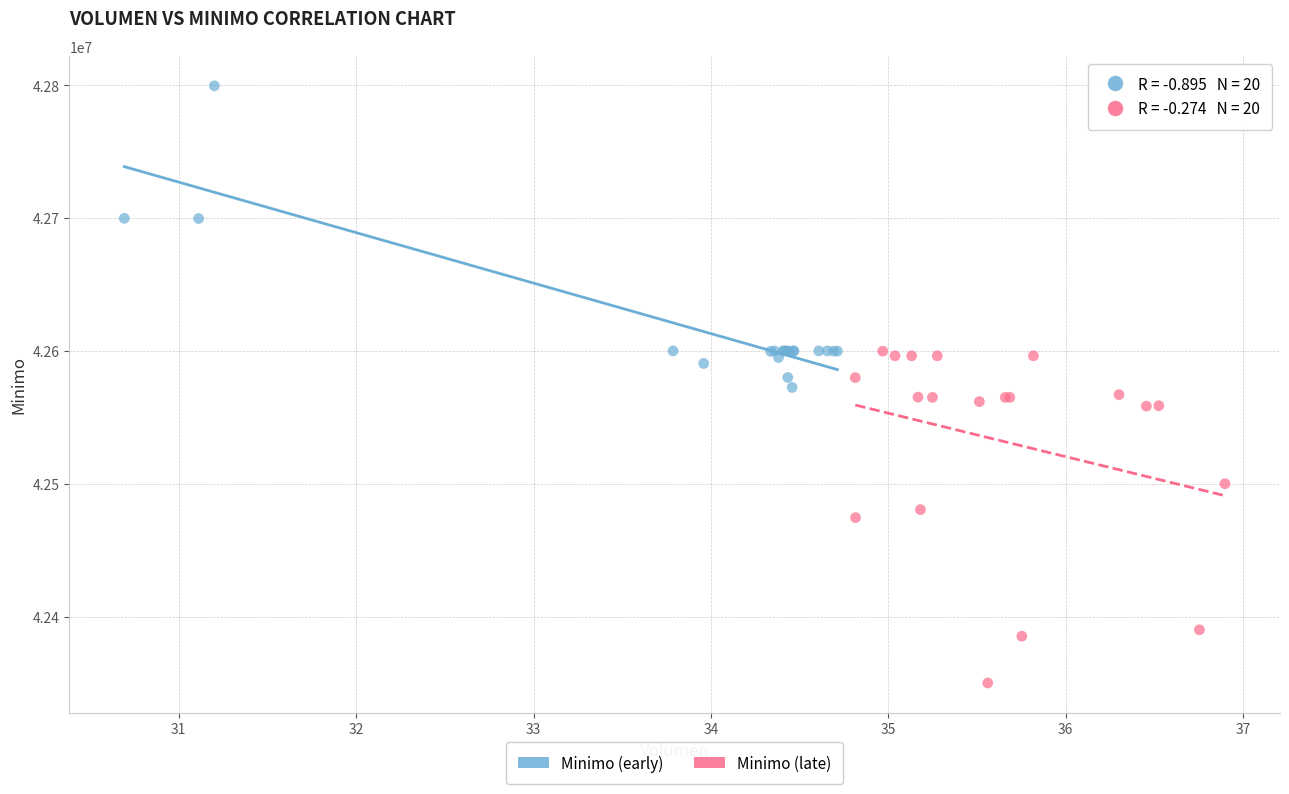

Which series reaches the minimum Y coordinate?

Minimo (late)